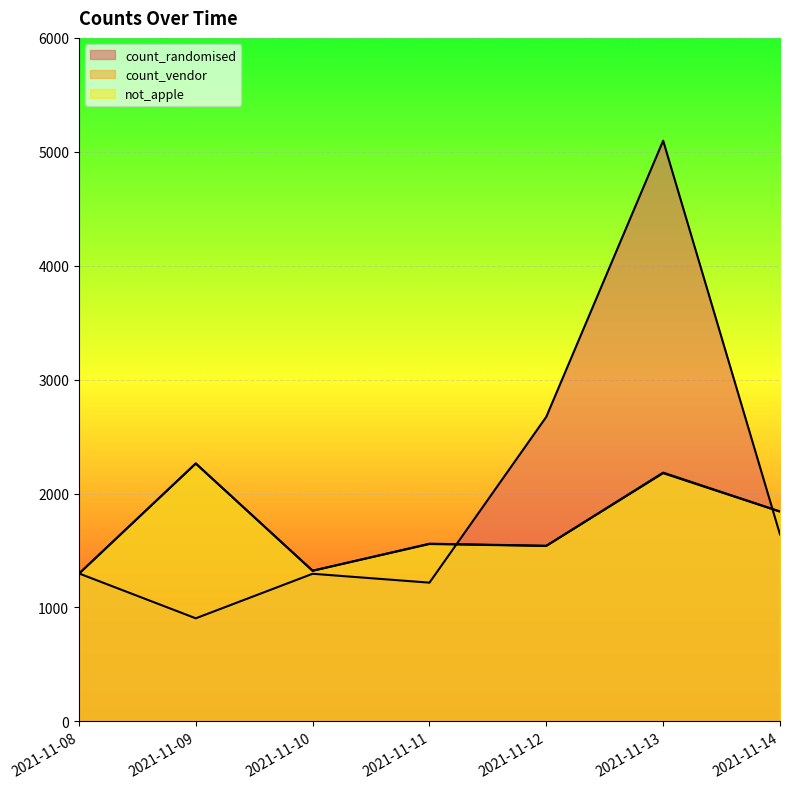

What is the total value across all series at 2021-11-13?

9461